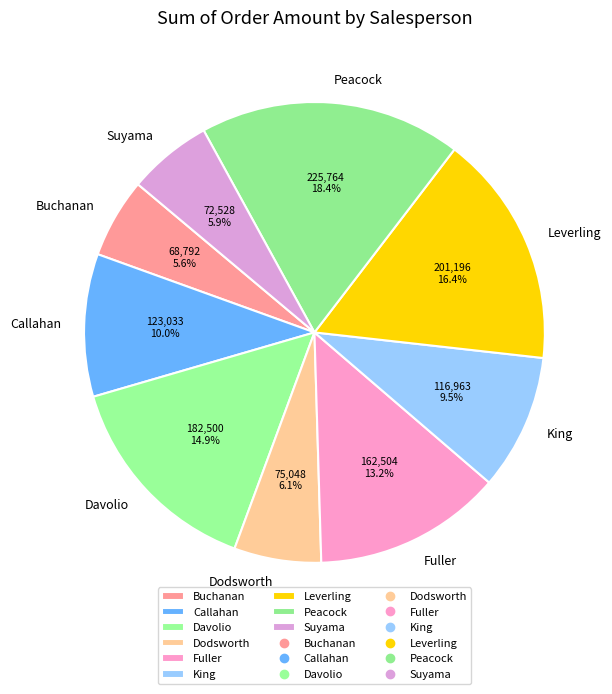

To the nearest percent, what is the average slice percentage?

11%